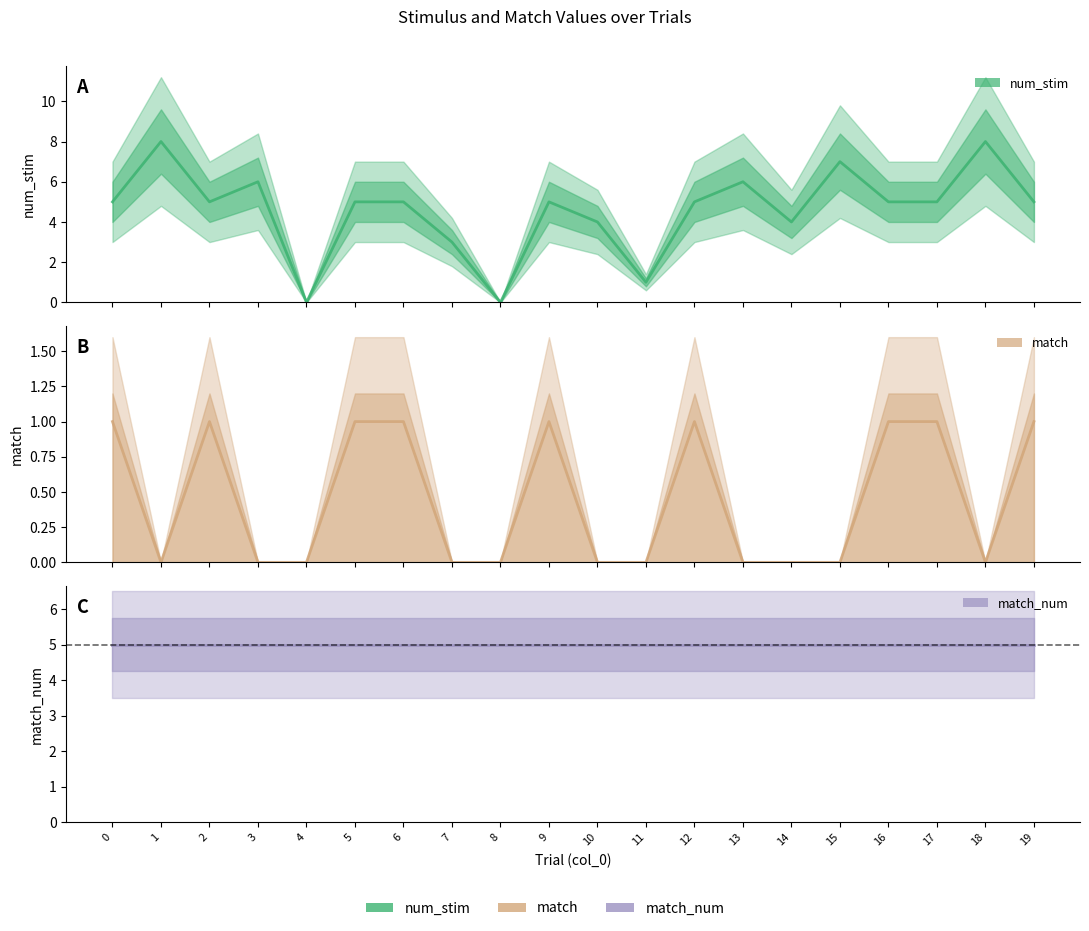

Reading left to right, list all the values displayed in this chart.

num_stim: 0=5	1=8	2=5	3=6	4=0	5=5	6=5	7=3	8=0	9=5	10=4	11=1	12=5	13=6	14=4	15=7	16=5	17=5	18=8	19=5
match: 0=1	1=0	2=1	3=0	4=0	5=1	6=1	7=0	8=0	9=1	10=0	11=0	12=1	13=0	14=0	15=0	16=1	17=1	18=0	19=1